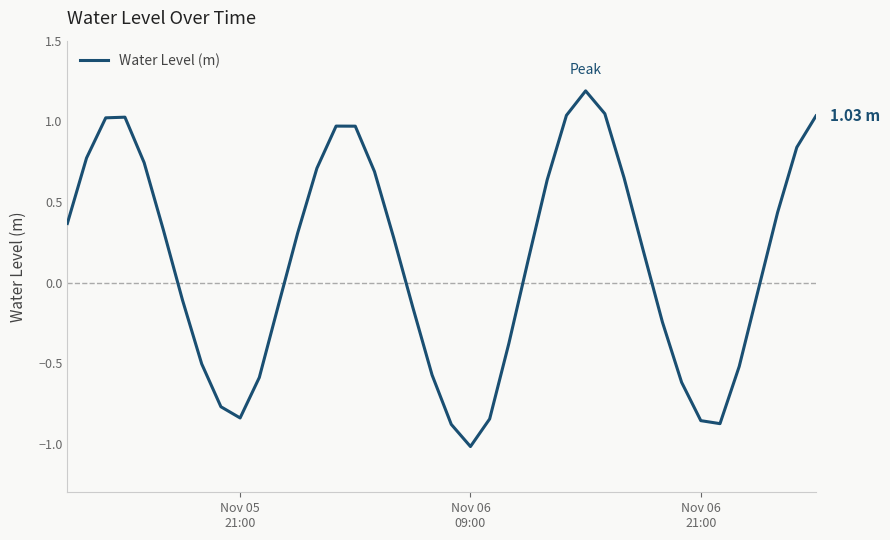

What is the difference between the maximum and minimum values?

2.2